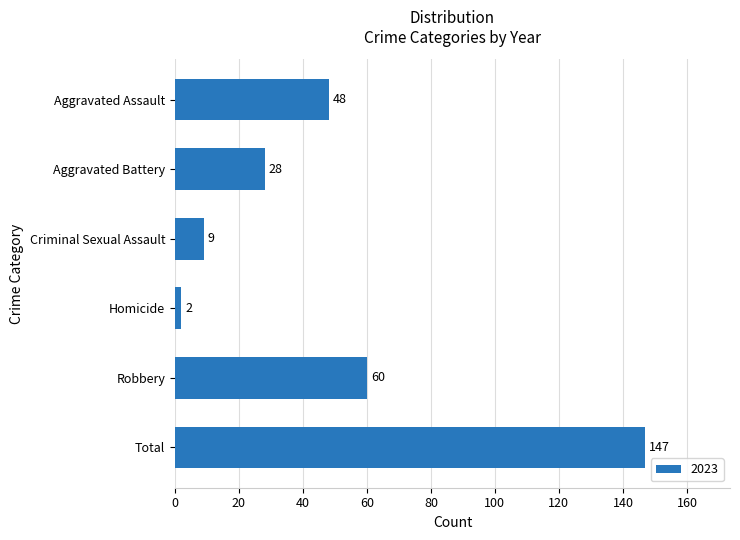

How many series are shown in this chart?

1